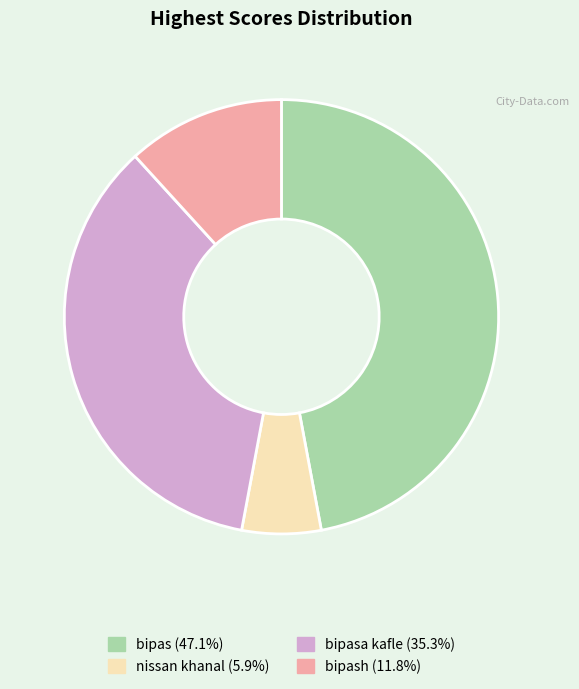

Is there any slice that represents more than half of the pie?

No